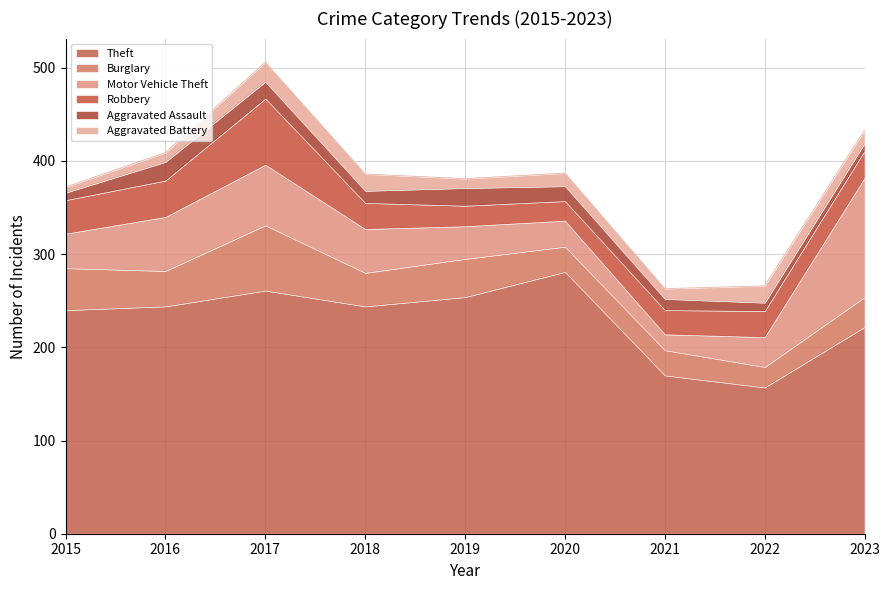

What is the sum of the Theft values at 2022 and 2015?

397